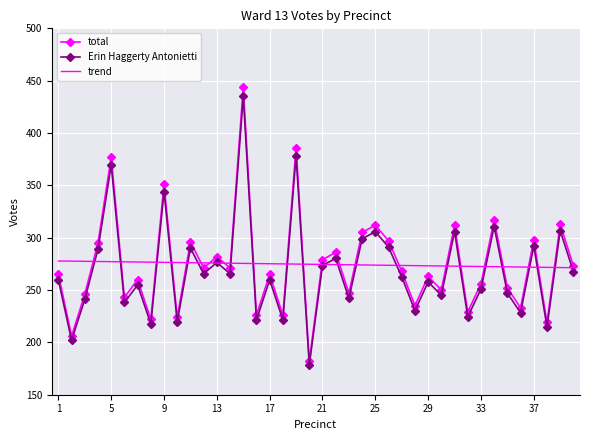

At how many categories does at least one series exceed 388?

1